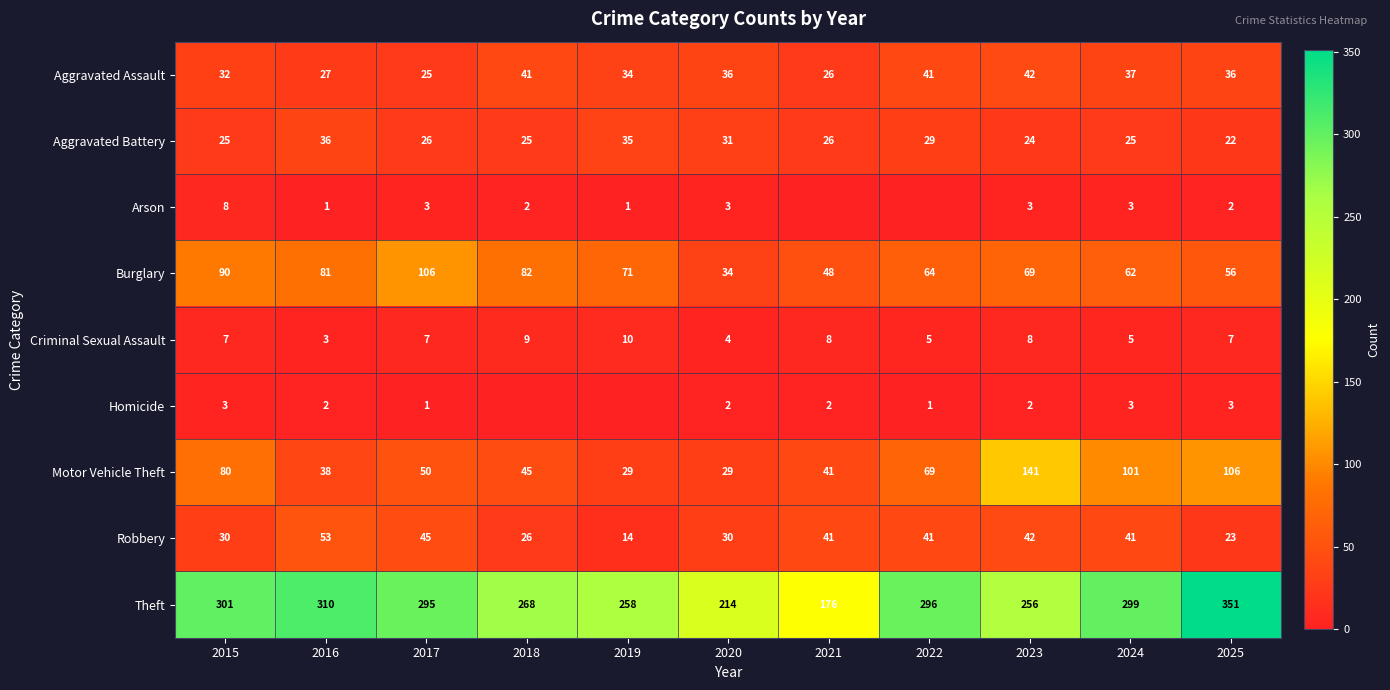

Which category has the lowest value across all series?

2021